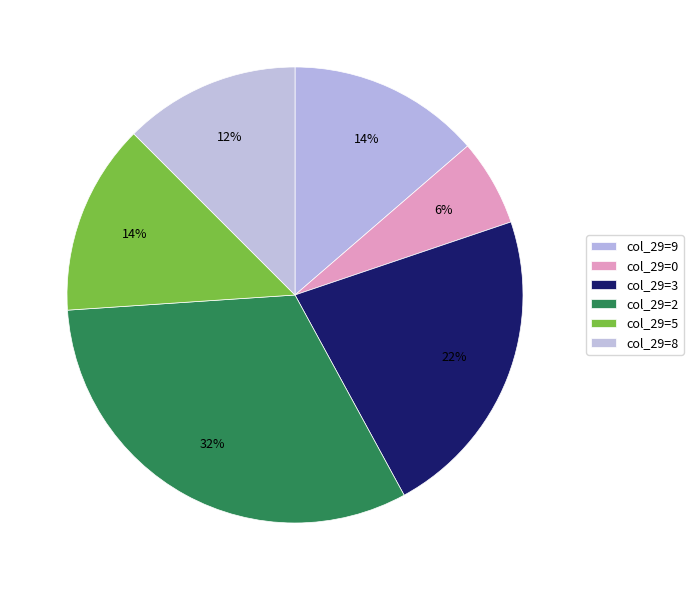

To the nearest percent, what is the average slice percentage?

17%